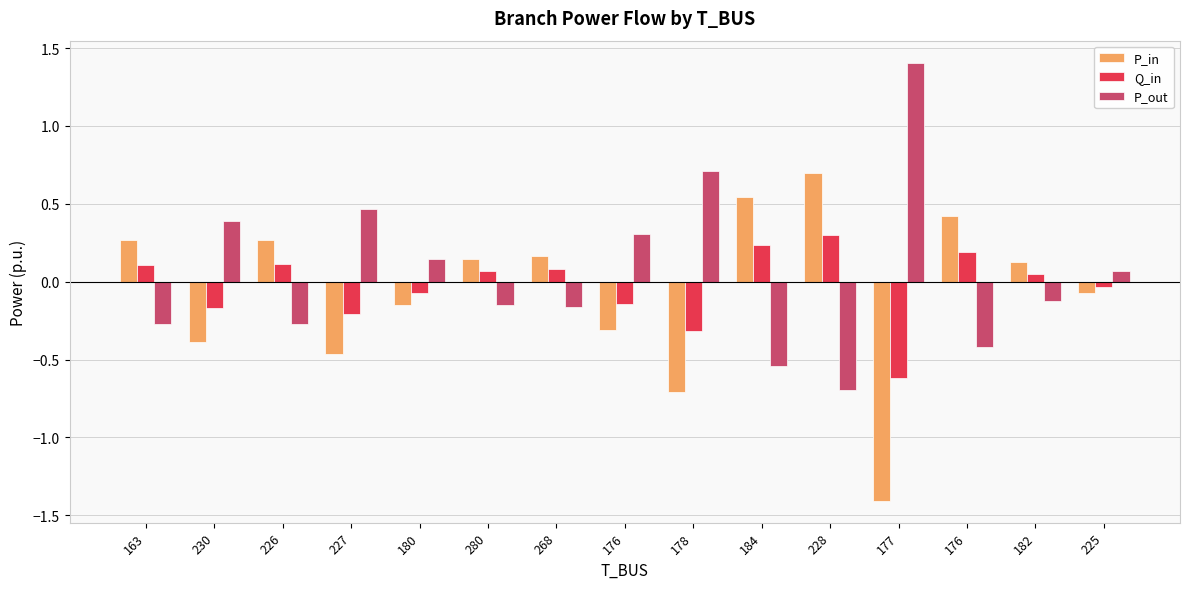

Read the P_in value at 230.

-0.4